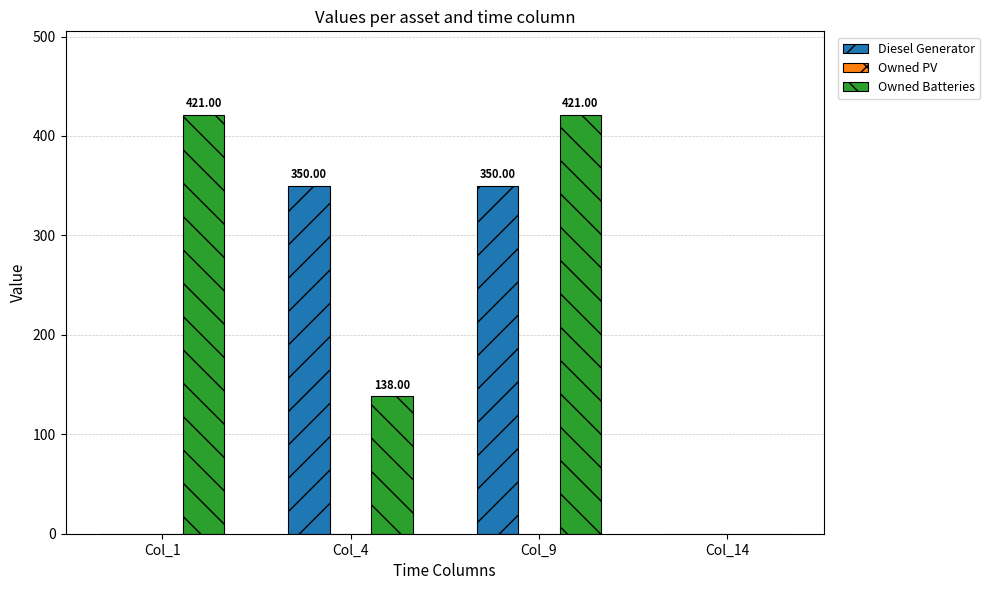

What is the total value across all series at Col_4?

488